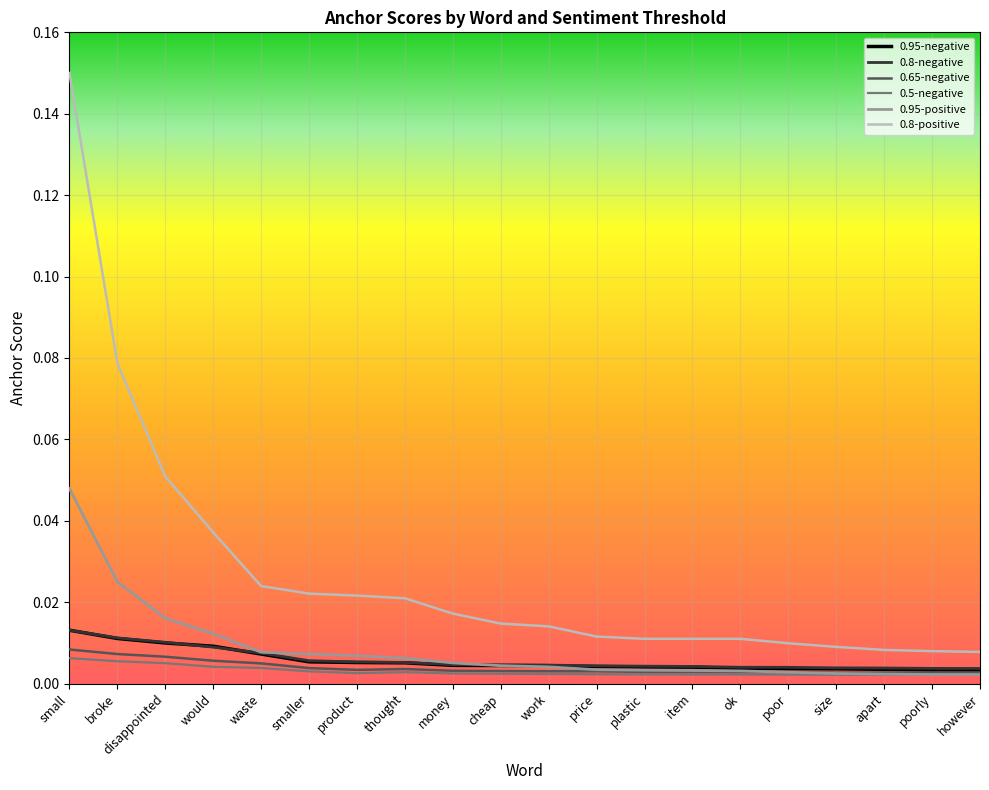

Is it true that 0.8-positive equals 0.1 at would?

False